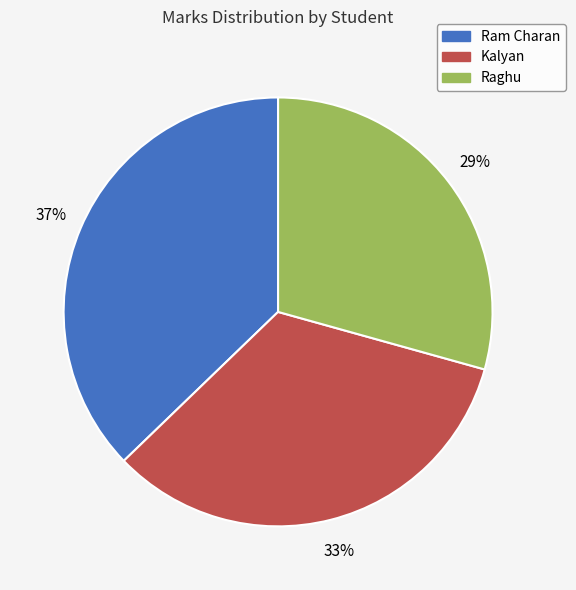

True or false: Kalyan accounts for 40% of the total.

False